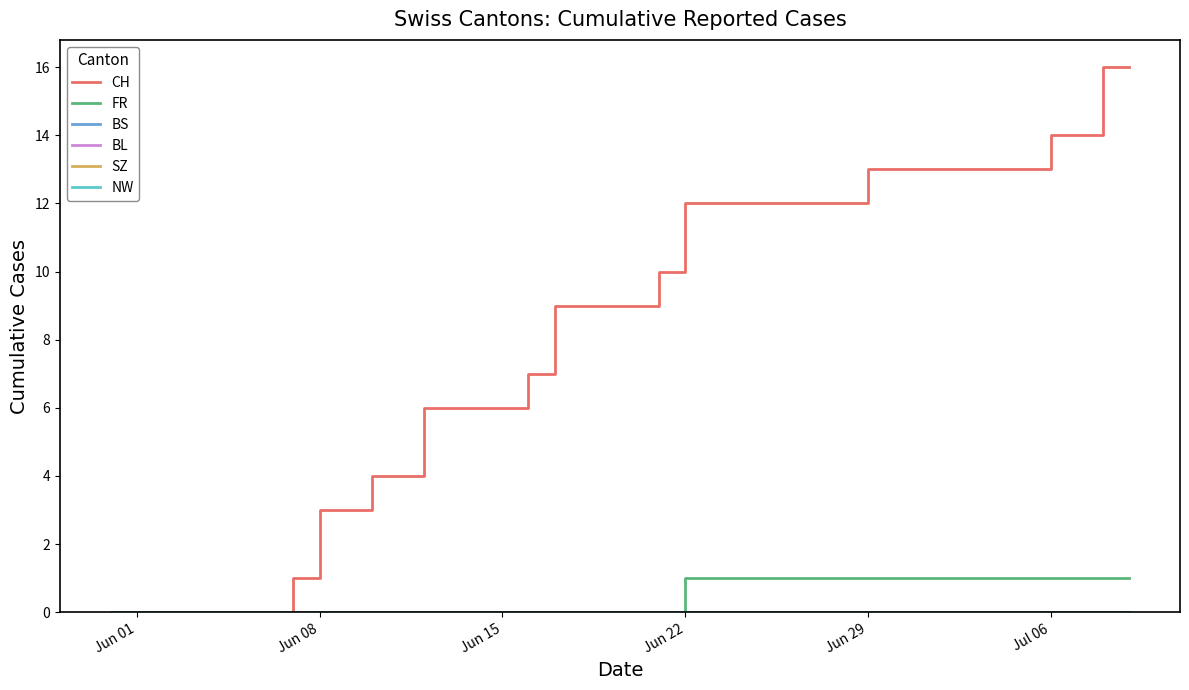

Which series has the largest range (max minus min)?

CH